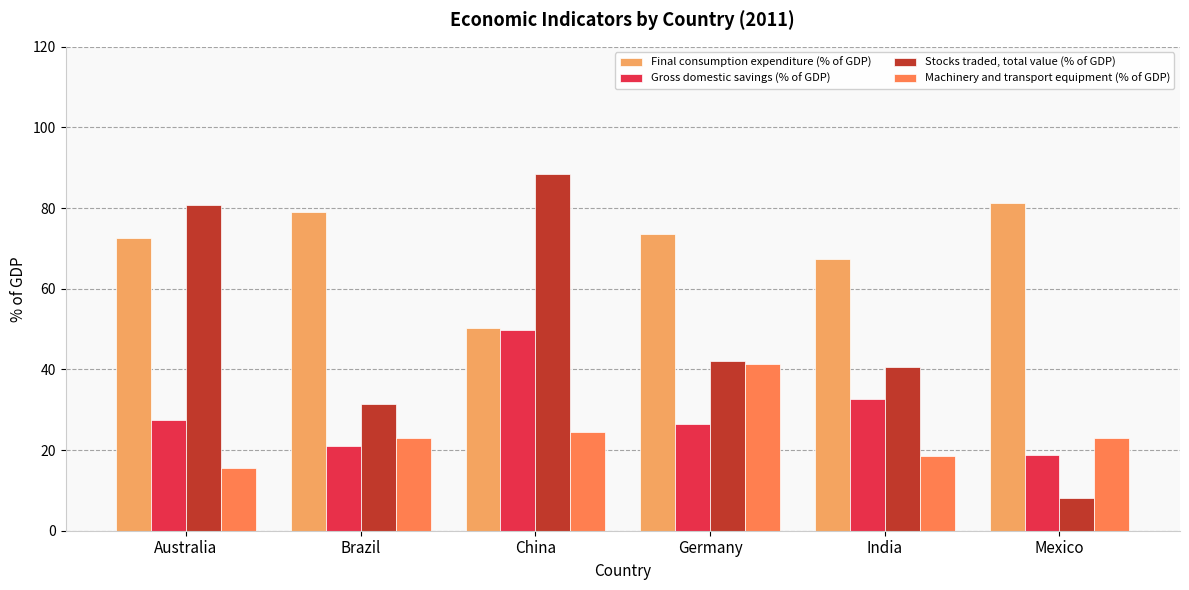

What is the difference between the Machinery and transport equipment (% of GDP) values at Germany and Brazil?

18.4